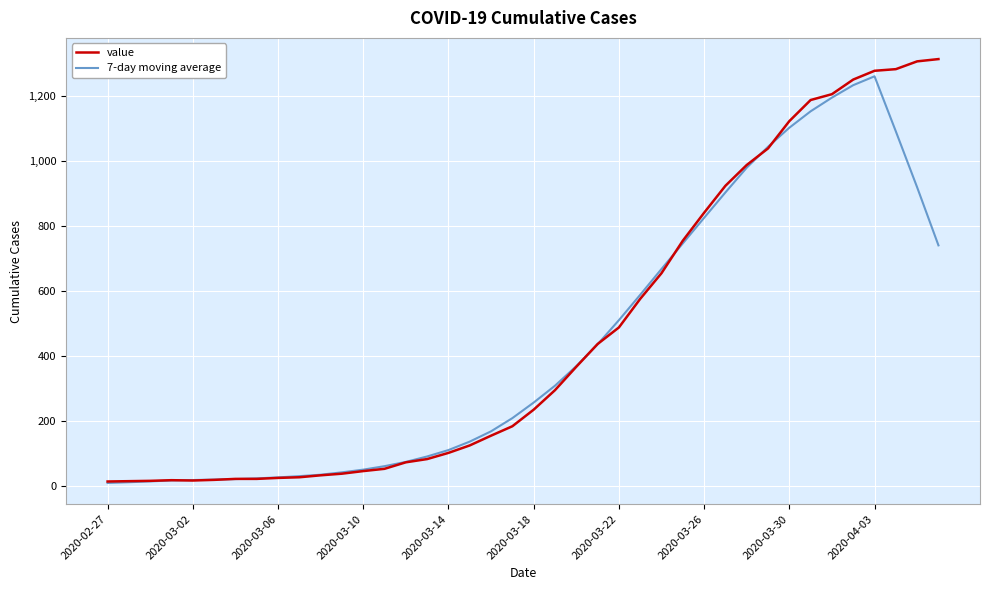

Which series has the largest range (max minus min)?

value